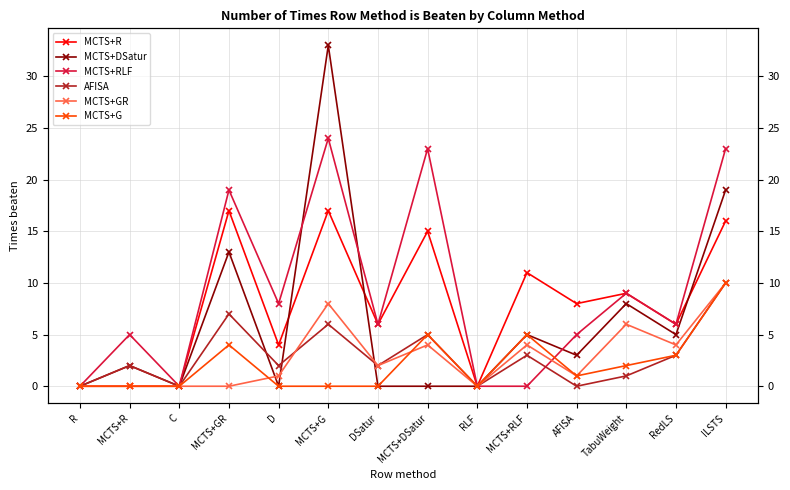

The value of MCTS+GR at TabuWeight is 6. True or false?

True